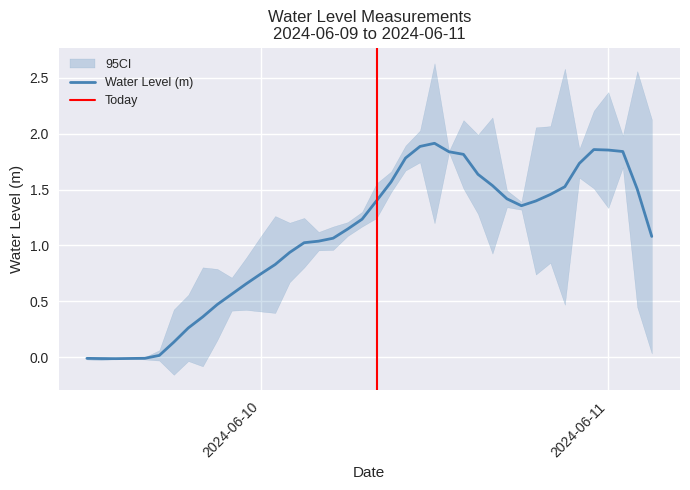

At which category does the chart reach its minimum across all series?

1